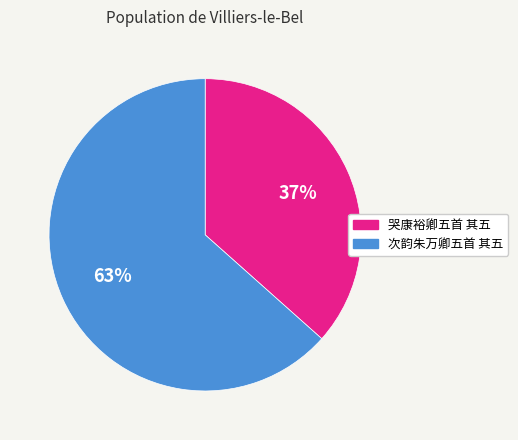

Combined, do 次韵朱万卿五首 其五 and 哭康裕卿五首 其五 account for over 50%?

Yes